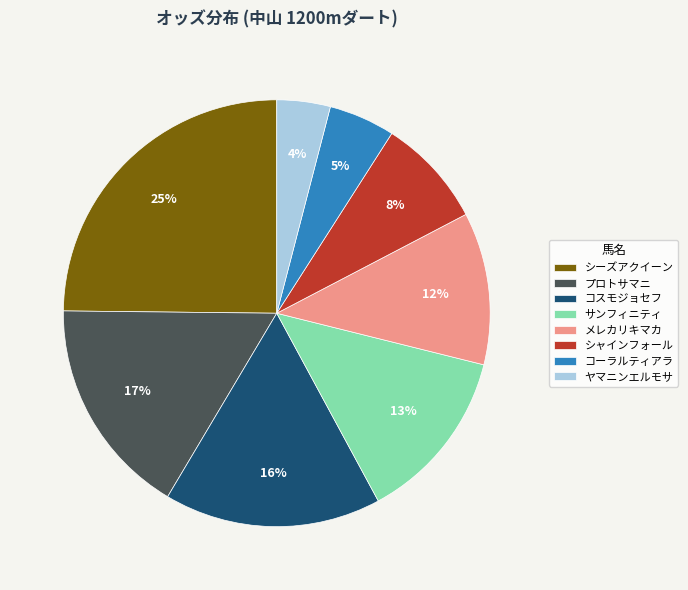

To the nearest percent, what percentage of the pie is メレカリキマカ?

12%